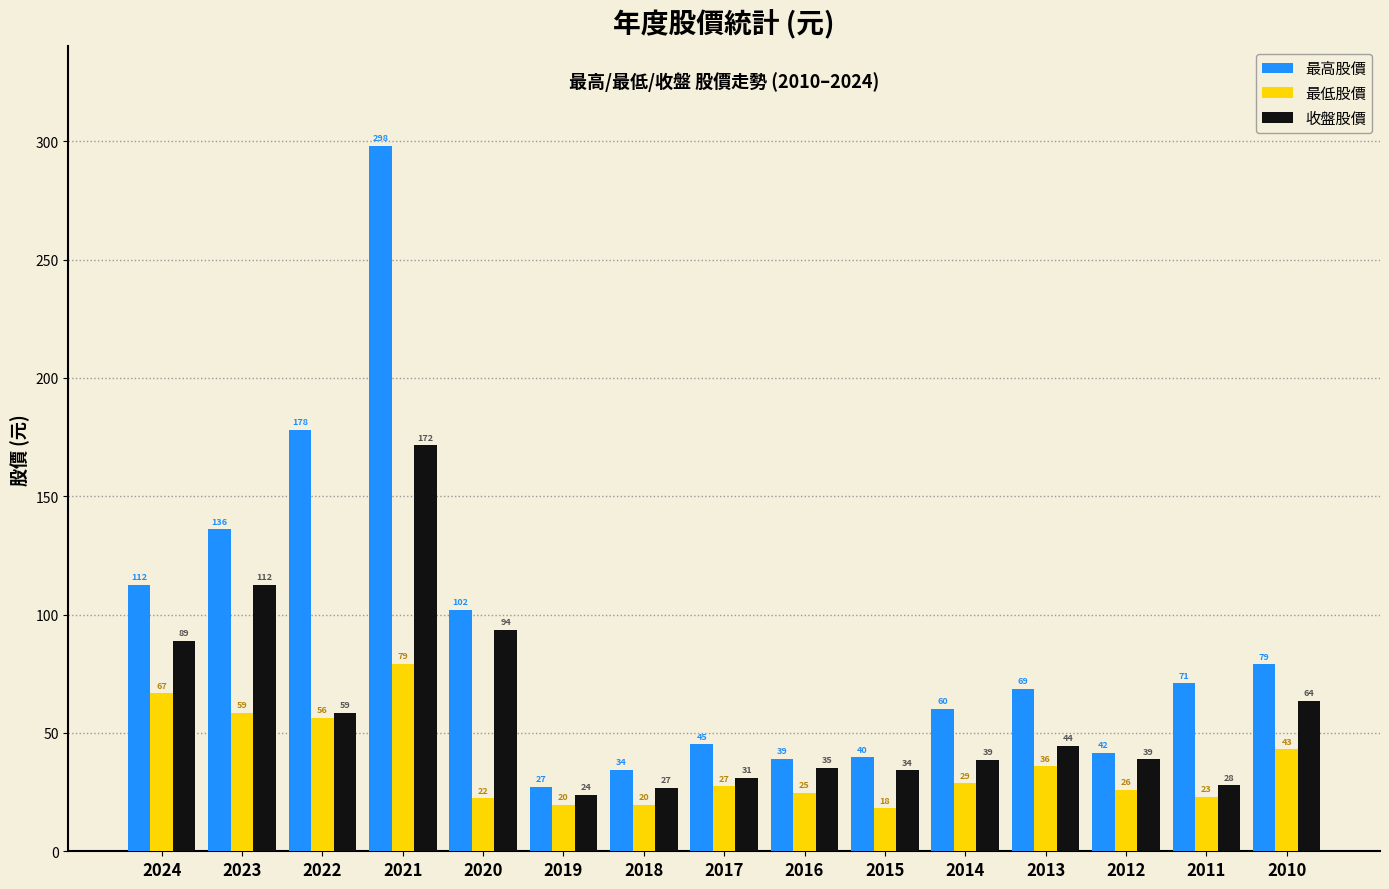

Between 2017 and 2016, which series saw the biggest shift?

最高股價